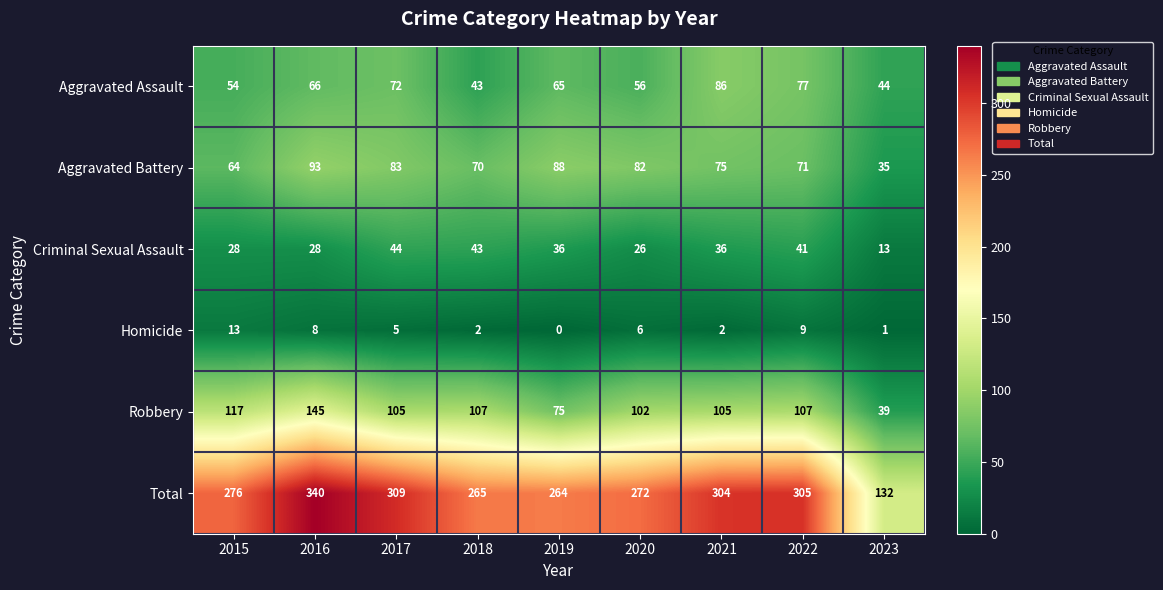

At which label does Aggravated Assault first exceed 65?

2016